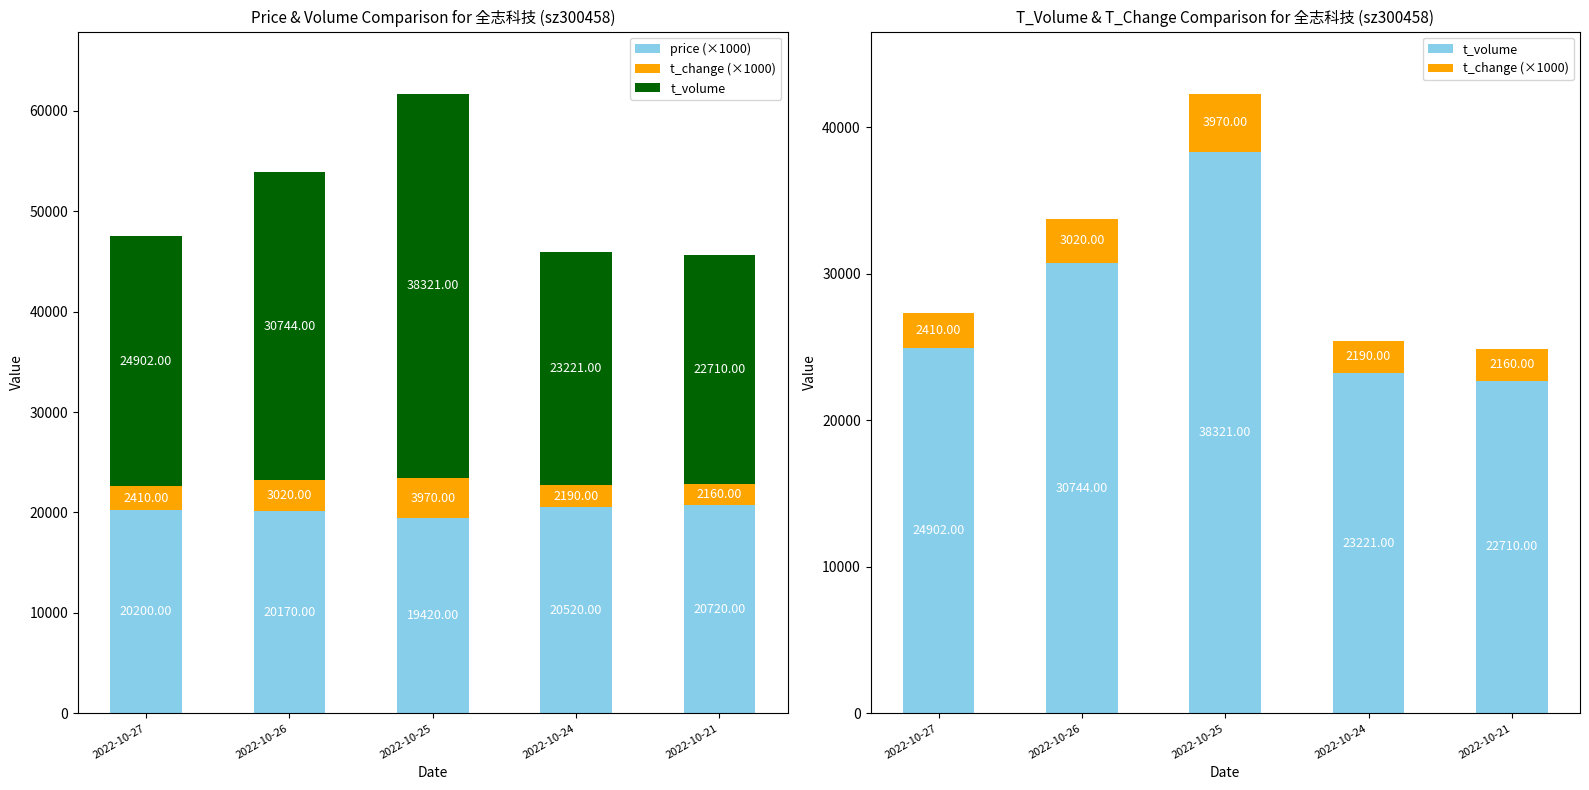

What is the value of the t_change (×1000) bar at the 3rd from the left?

3970